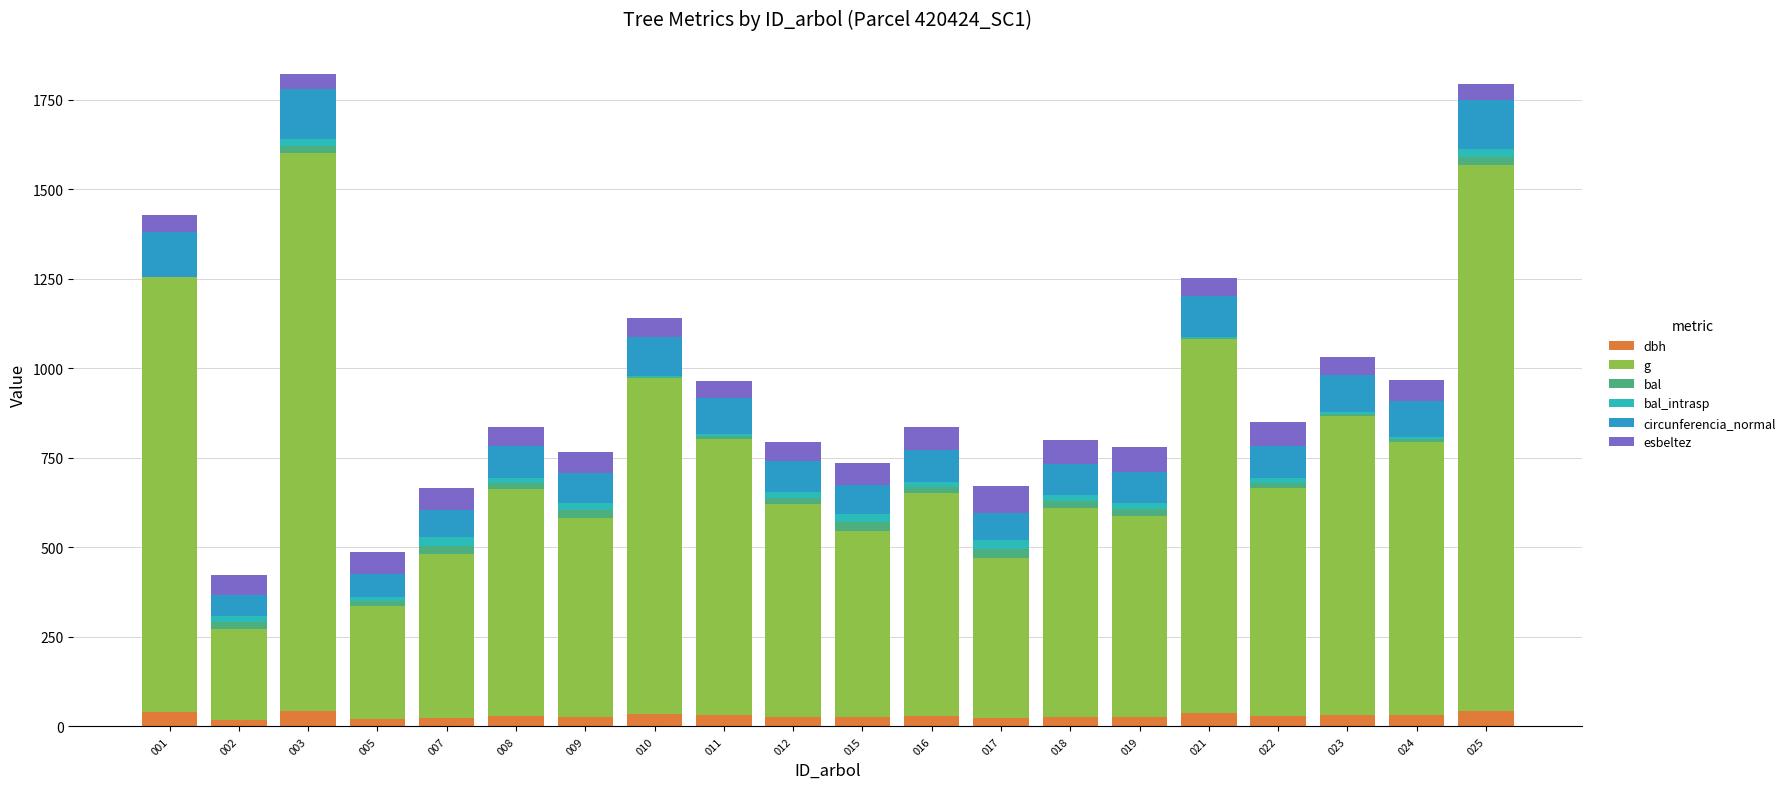

Is it true that dbh equals 28.2 at 016?

True